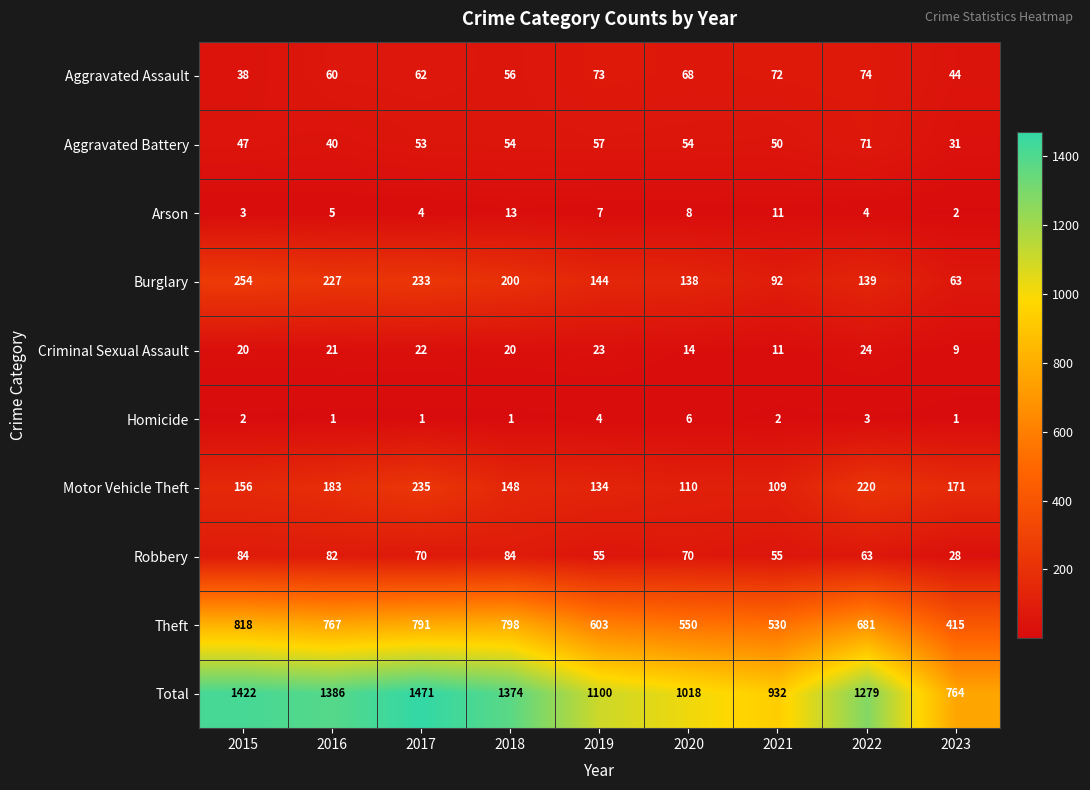

Rank the series at 2022 from lowest to highest value.

Homicide, Arson, Criminal Sexual Assault, Robbery, Aggravated Battery, Aggravated Assault, Burglary, Motor Vehicle Theft, Theft, Total